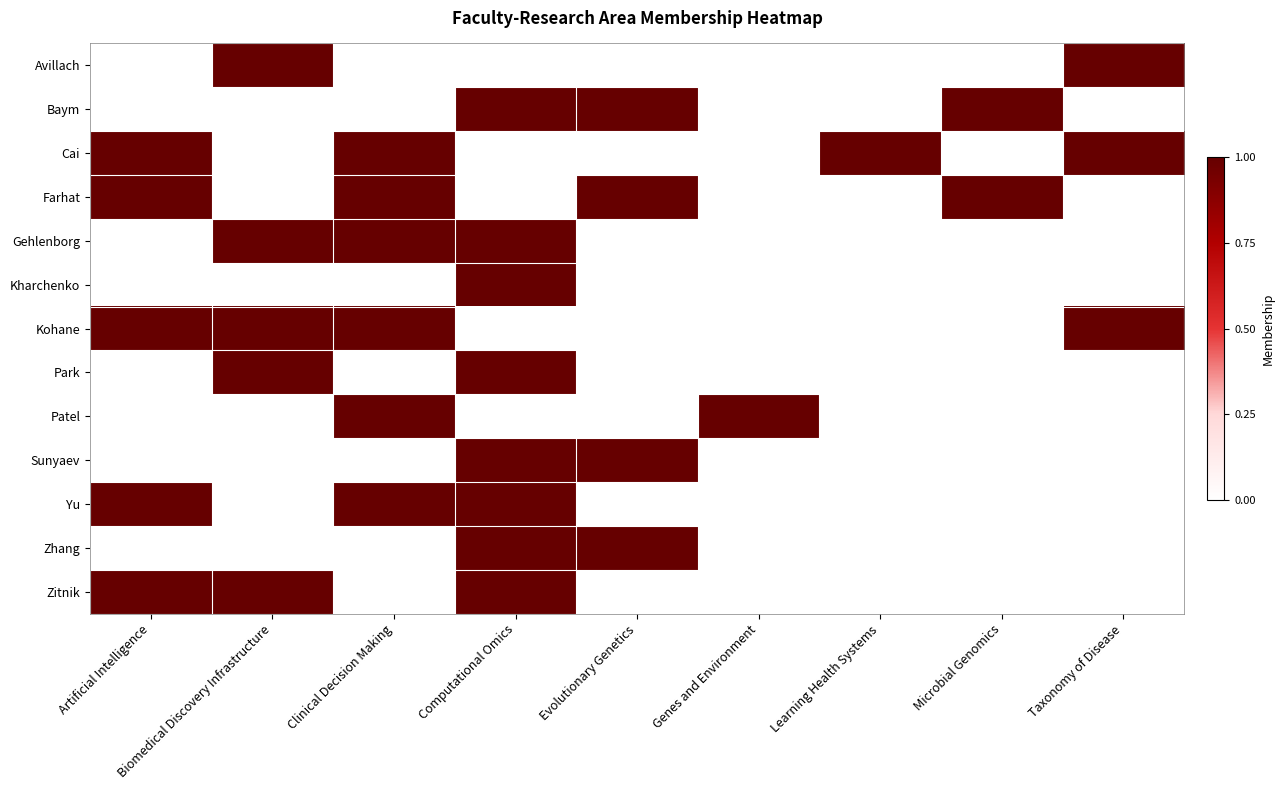

Reading right to left, list all the values displayed in this chart.

Avillach: Taxonomy of Disease=1	Microbial Genomics=0	Learning Health Systems=0	Genes and Environment=0	Evolutionary Genetics=0	Computational Omics=0	Clinical Decision Making=0	Biomedical Discovery Infrastructure=1	Artificial Intelligence=0
Baym: Taxonomy of Disease=0	Microbial Genomics=1	Learning Health Systems=0	Genes and Environment=0	Evolutionary Genetics=1	Computational Omics=1	Clinical Decision Making=0	Biomedical Discovery Infrastructure=0	Artificial Intelligence=0
Cai: Taxonomy of Disease=1	Microbial Genomics=0	Learning Health Systems=1	Genes and Environment=0	Evolutionary Genetics=0	Computational Omics=0	Clinical Decision Making=1	Biomedical Discovery Infrastructure=0	Artificial Intelligence=1
Farhat: Taxonomy of Disease=0	Microbial Genomics=1	Learning Health Systems=0	Genes and Environment=0	Evolutionary Genetics=1	Computational Omics=0	Clinical Decision Making=1	Biomedical Discovery Infrastructure=0	Artificial Intelligence=1
Gehlenborg: Taxonomy of Disease=0	Microbial Genomics=0	Learning Health Systems=0	Genes and Environment=0	Evolutionary Genetics=0	Computational Omics=1	Clinical Decision Making=1	Biomedical Discovery Infrastructure=1	Artificial Intelligence=0
Kharchenko: Taxonomy of Disease=0	Microbial Genomics=0	Learning Health Systems=0	Genes and Environment=0	Evolutionary Genetics=0	Computational Omics=1	Clinical Decision Making=0	Biomedical Discovery Infrastructure=0	Artificial Intelligence=0
Kohane: Taxonomy of Disease=1	Microbial Genomics=0	Learning Health Systems=0	Genes and Environment=0	Evolutionary Genetics=0	Computational Omics=0	Clinical Decision Making=1	Biomedical Discovery Infrastructure=1	Artificial Intelligence=1
Park: Taxonomy of Disease=0	Microbial Genomics=0	Learning Health Systems=0	Genes and Environment=0	Evolutionary Genetics=0	Computational Omics=1	Clinical Decision Making=0	Biomedical Discovery Infrastructure=1	Artificial Intelligence=0
Patel: Taxonomy of Disease=0	Microbial Genomics=0	Learning Health Systems=0	Genes and Environment=1	Evolutionary Genetics=0	Computational Omics=0	Clinical Decision Making=1	Biomedical Discovery Infrastructure=0	Artificial Intelligence=0
Sunyaev: Taxonomy of Disease=0	Microbial Genomics=0	Learning Health Systems=0	Genes and Environment=0	Evolutionary Genetics=1	Computational Omics=1	Clinical Decision Making=0	Biomedical Discovery Infrastructure=0	Artificial Intelligence=0
Yu: Taxonomy of Disease=0	Microbial Genomics=0	Learning Health Systems=0	Genes and Environment=0	Evolutionary Genetics=0	Computational Omics=1	Clinical Decision Making=1	Biomedical Discovery Infrastructure=0	Artificial Intelligence=1
Zhang: Taxonomy of Disease=0	Microbial Genomics=0	Learning Health Systems=0	Genes and Environment=0	Evolutionary Genetics=1	Computational Omics=1	Clinical Decision Making=0	Biomedical Discovery Infrastructure=0	Artificial Intelligence=0
Zitnik: Taxonomy of Disease=0	Microbial Genomics=0	Learning Health Systems=0	Genes and Environment=0	Evolutionary Genetics=0	Computational Omics=1	Clinical Decision Making=0	Biomedical Discovery Infrastructure=1	Artificial Intelligence=1